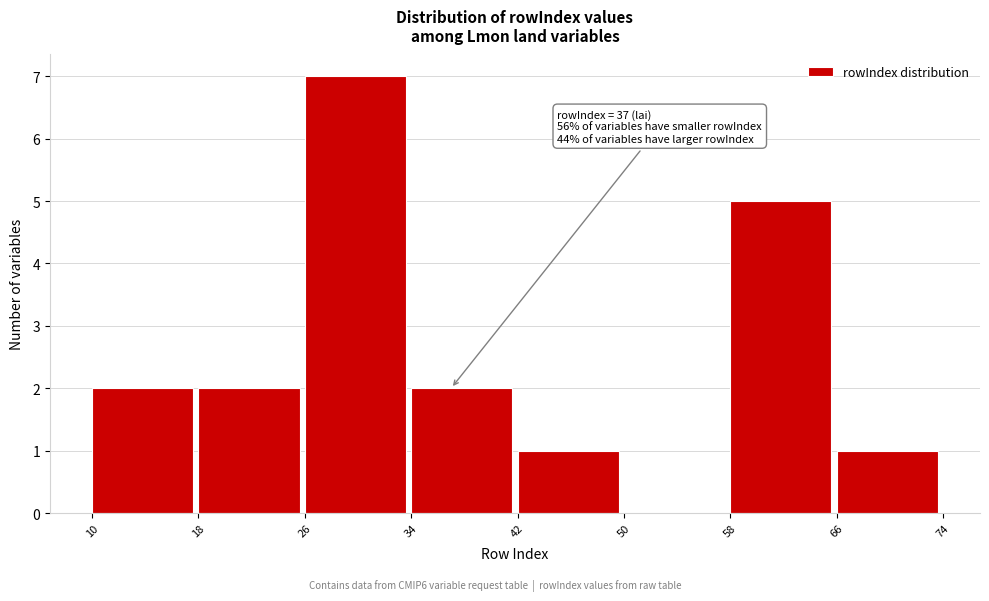

Which range on the x-axis has the tallest bar?

26 to 34